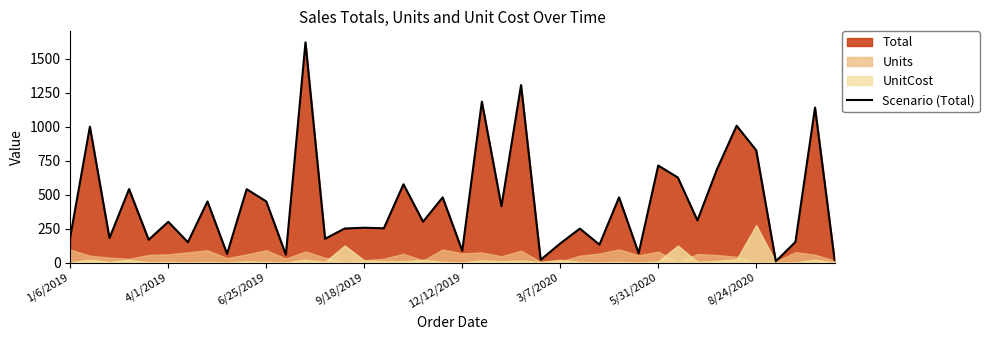

What is the value of the 18th point from the left?

575.4